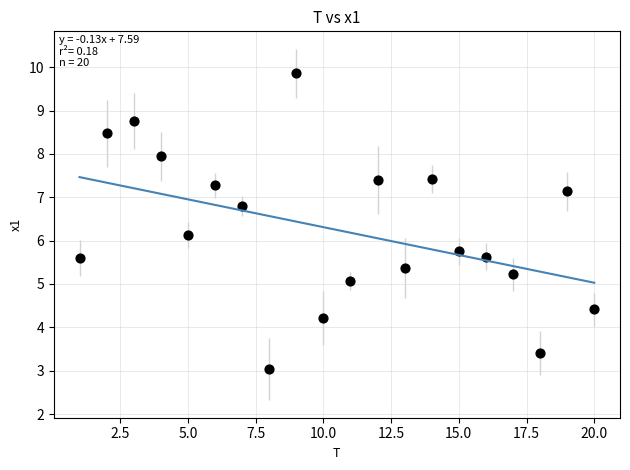

What Y value in the scatter plot is closest to 6?

6.1